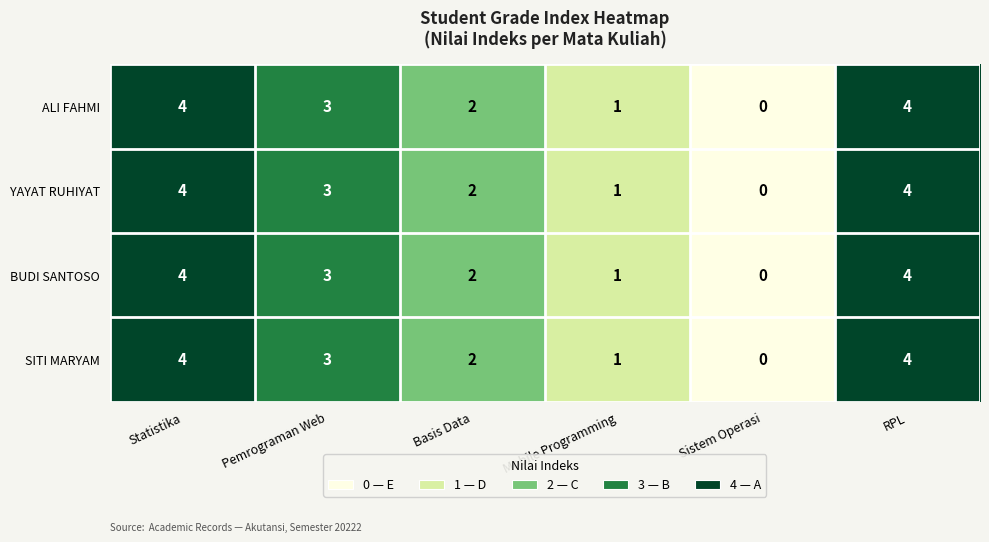

The BUDI SANTOSO series shows 6 at RPL. True or false?

False